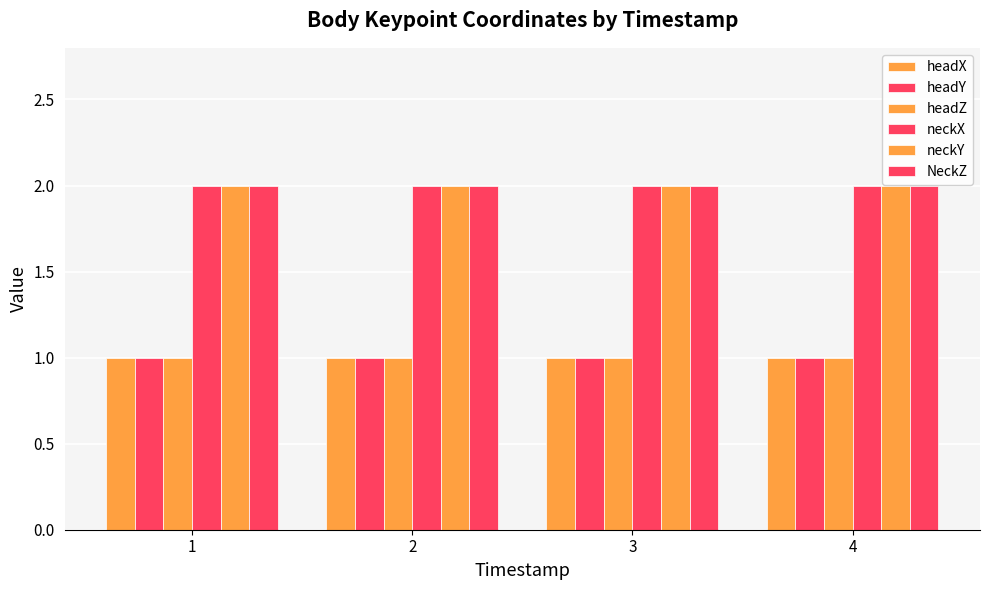

Between 1 and 3, which series saw the biggest shift?

headX